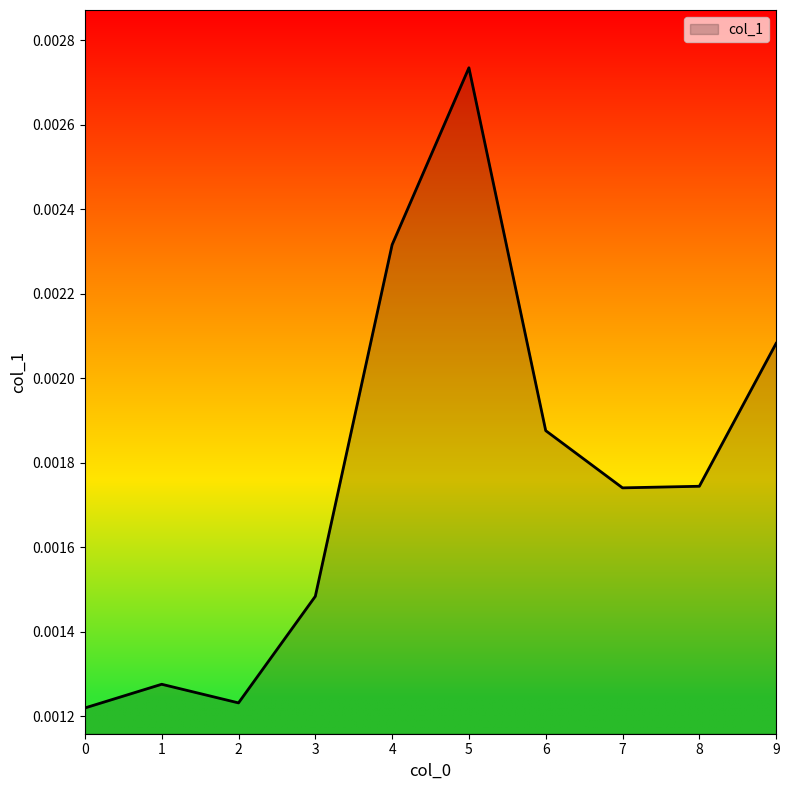

List the labels in order of value, smallest first.

0, 2, 1, 3, 7, 8, 6, 9, 4, 5